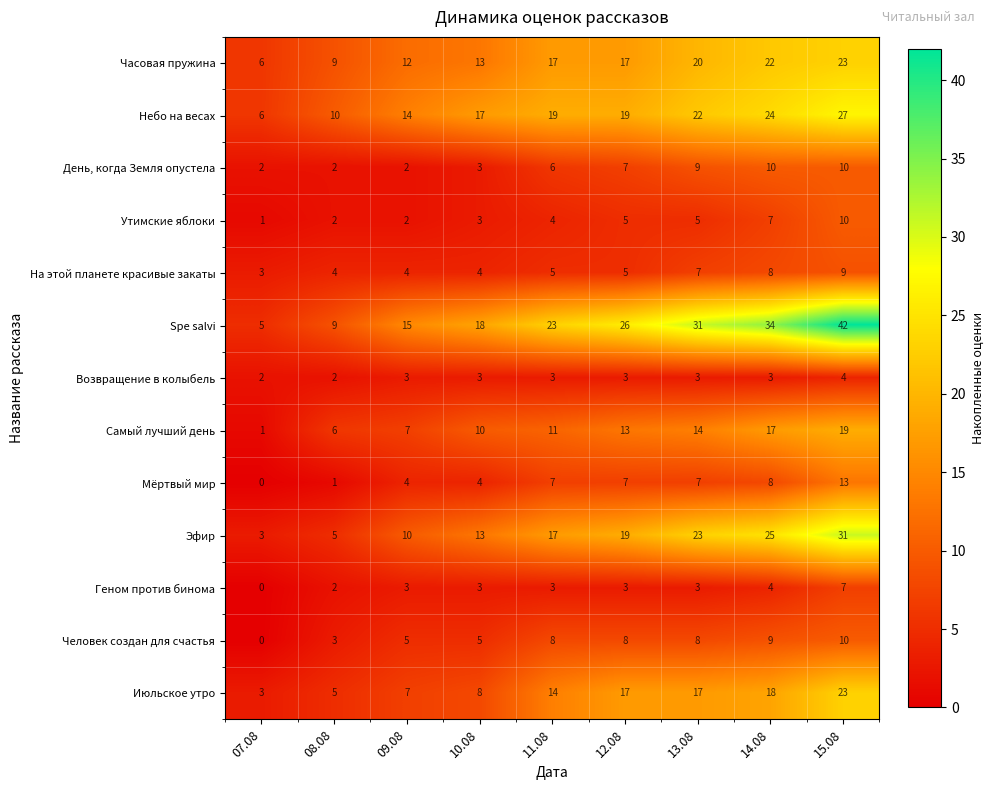

Is it true that Часовая пружина equals 10 at 07.08?

False